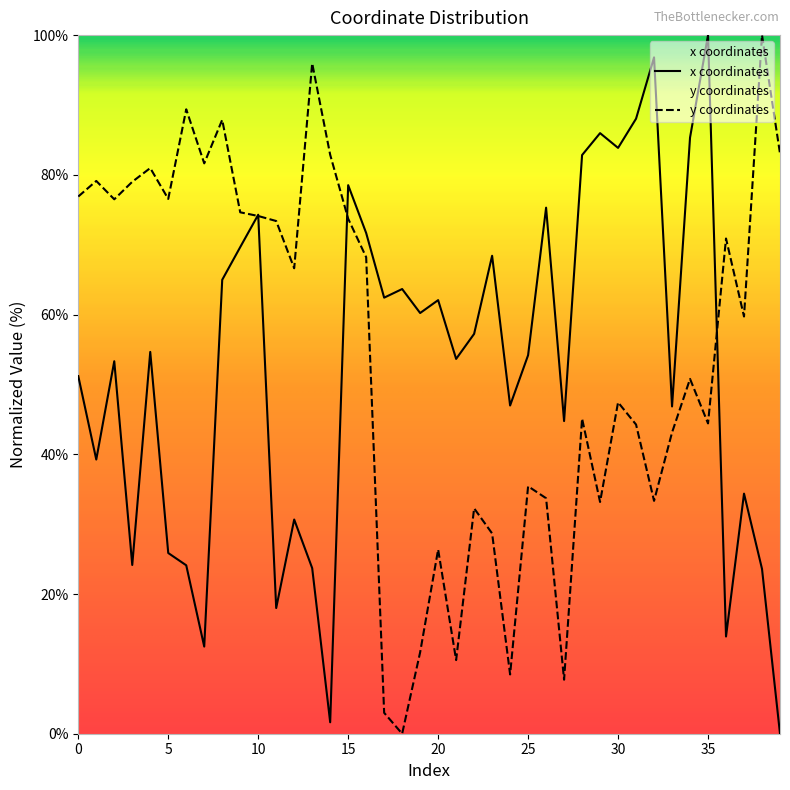

Reading right to left, list all the values displayed in this chart.

x: 0.0	23.6	34.4	13.9	100.0	85.3	46.8	96.8	88.0	83.9	86.0	82.8	44.8	75.3	54.2	47.0	68.4	57.2	53.7	62.1	60.2	63.7	62.4	71.7	78.5	1.6	23.7	30.7	18.0	74.3	69.7	65.0	12.5	24.1	25.9	54.7	24.2	53.3	39.2	51.2
y: 83.1	100.0	59.7	70.9	44.4	50.8	43.1	33.3	44.3	47.4	33.2	45.1	7.7	33.7	35.4	8.5	28.7	32.3	10.5	26.4	11.7	0.0	3.0	68.2	73.7	82.9	96.0	66.6	73.4	74.1	74.6	87.9	81.6	89.4	76.6	81.0	79.0	76.5	79.1	76.9